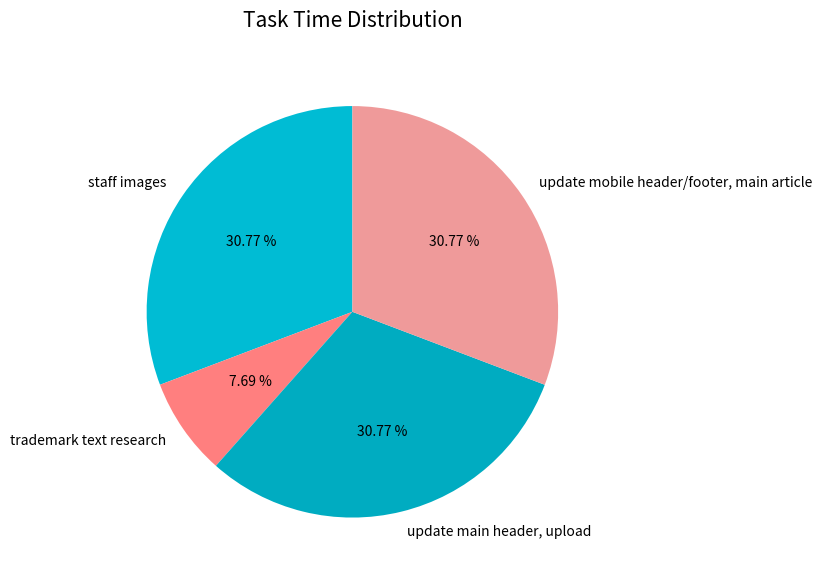

What portion of the pie excludes update main header, upload?

69.2%